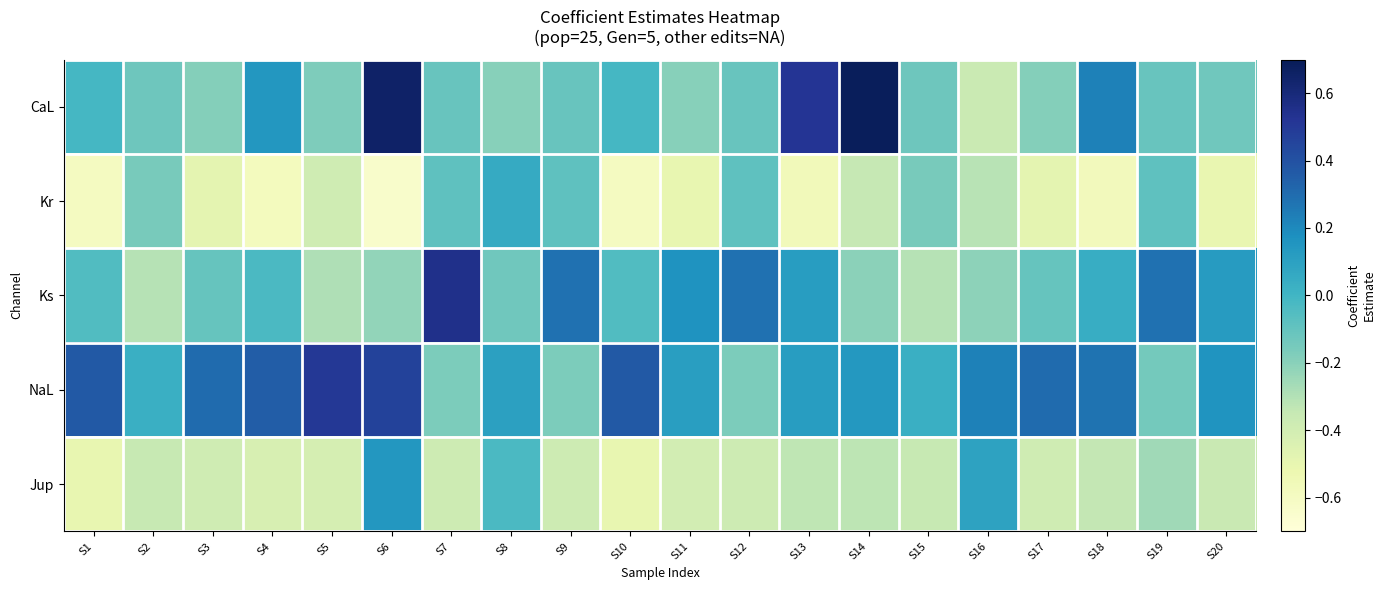

Reading left to right, transcribe all the data shown in this chart.

CaL: S1=-0.0	S2=-0.1	S3=-0.2	S4=0.1	S5=-0.2	S6=0.7	S7=-0.1	S8=-0.2	S9=-0.1	S10=-0.0	S11=-0.2	S12=-0.1	S13=0.5	S14=0.7	S15=-0.1	S16=-0.4	S17=-0.2	S18=0.2	S19=-0.1	S20=-0.1
Kr: S1=-0.6	S2=-0.2	S3=-0.5	S4=-0.6	S5=-0.4	S6=-0.6	S7=-0.1	S8=0.1	S9=-0.1	S10=-0.6	S11=-0.5	S12=-0.1	S13=-0.6	S14=-0.3	S15=-0.2	S16=-0.3	S17=-0.5	S18=-0.6	S19=-0.1	S20=-0.5
Ks: S1=-0.0	S2=-0.3	S3=-0.1	S4=-0.0	S5=-0.3	S6=-0.2	S7=0.5	S8=-0.1	S9=0.3	S10=-0.0	S11=0.2	S12=0.3	S13=0.1	S14=-0.2	S15=-0.3	S16=-0.2	S17=-0.1	S18=0.0	S19=0.3	S20=0.1
NaL: S1=0.4	S2=0.0	S3=0.3	S4=0.4	S5=0.5	S6=0.5	S7=-0.2	S8=0.1	S9=-0.2	S10=0.4	S11=0.1	S12=-0.2	S13=0.1	S14=0.1	S15=0.0	S16=0.2	S17=0.3	S18=0.3	S19=-0.1	S20=0.2
Jup: S1=-0.5	S2=-0.4	S3=-0.4	S4=-0.4	S5=-0.4	S6=0.1	S7=-0.4	S8=-0.0	S9=-0.4	S10=-0.5	S11=-0.4	S12=-0.4	S13=-0.3	S14=-0.3	S15=-0.4	S16=0.1	S17=-0.4	S18=-0.3	S19=-0.3	S20=-0.4